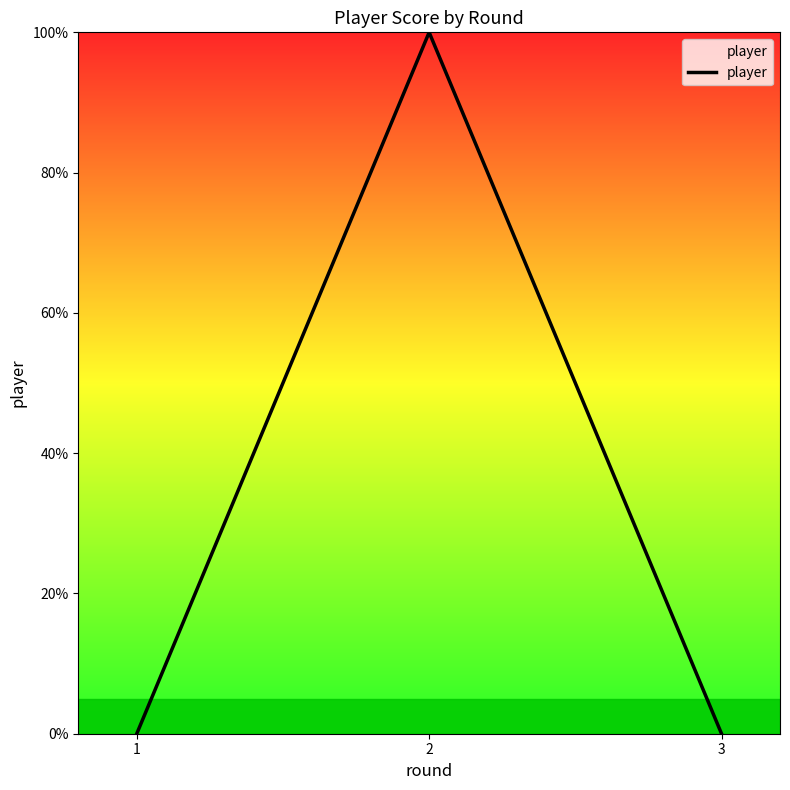

Count the values in the range 0 to 1.

3